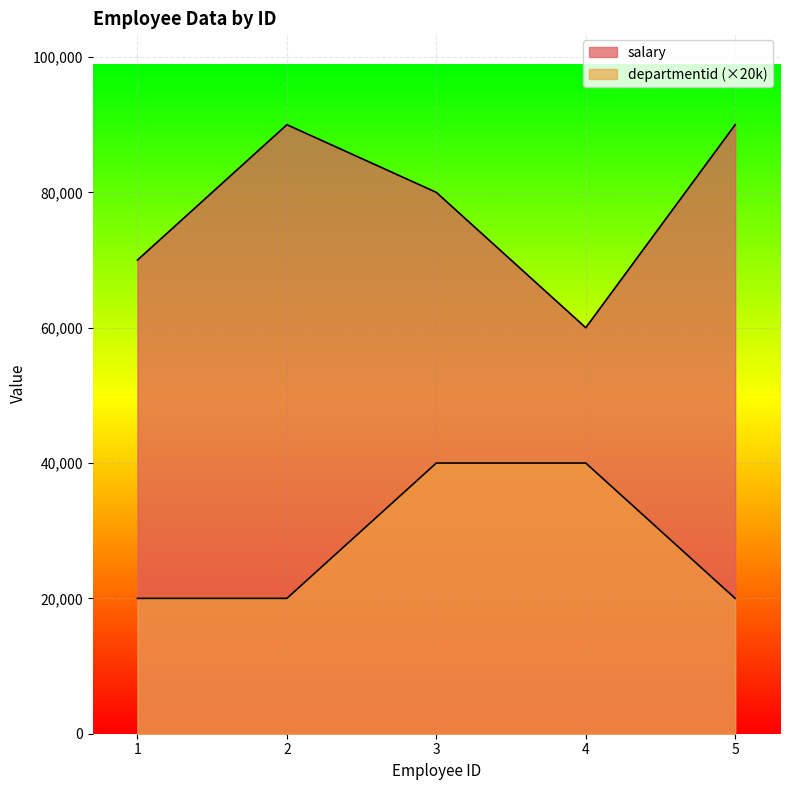

True or false: salary and departmentid cross at least once.

False